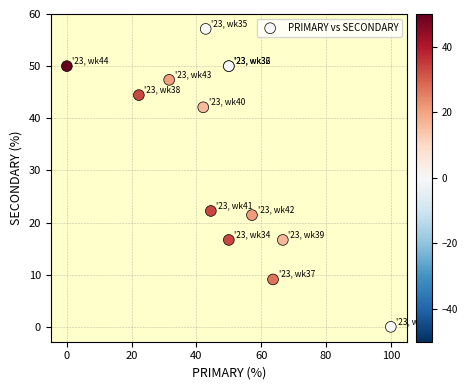

What Y value in the scatter plot is closest to 28?

22.2